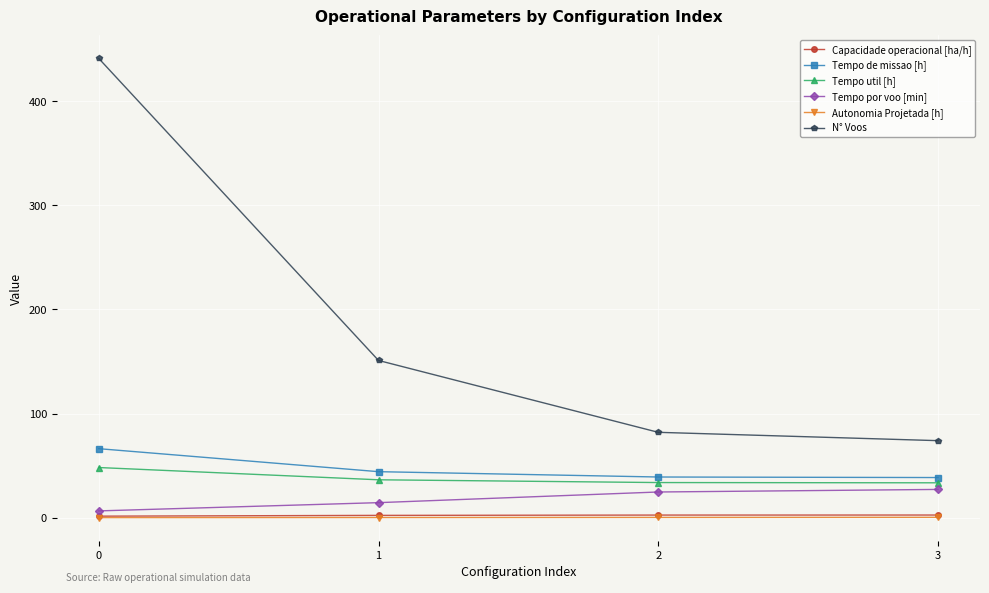

What is the value of the Autonomia Projetada [h] point at the 4th from the left?

0.4